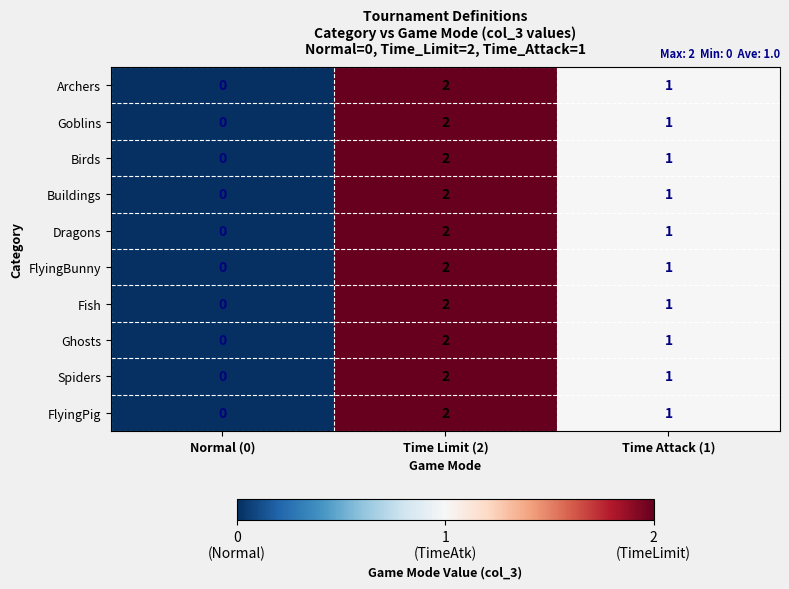

What is the maximum value shown in the chart?

2